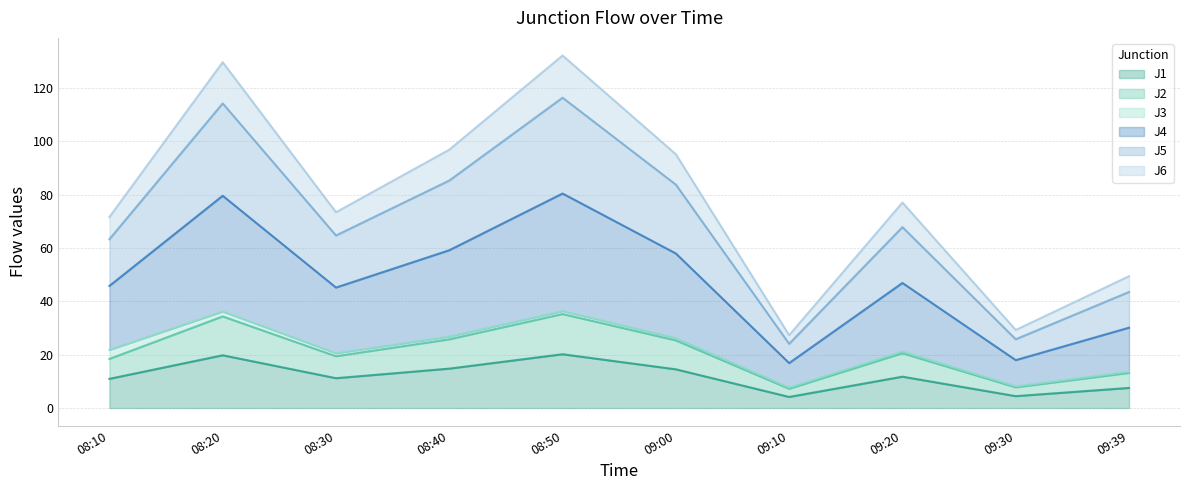

The J6 series shows 29.3 at 09:30. True or false?

True